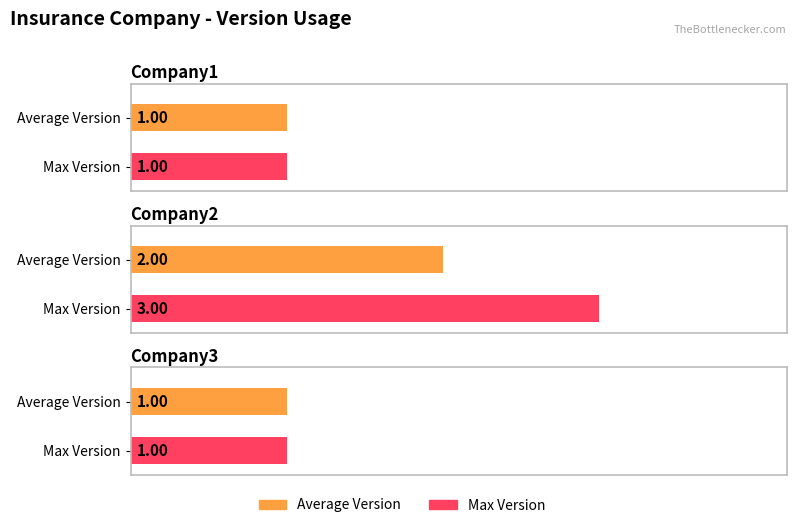

Where is Max Version nearest to the value 2?

Company1